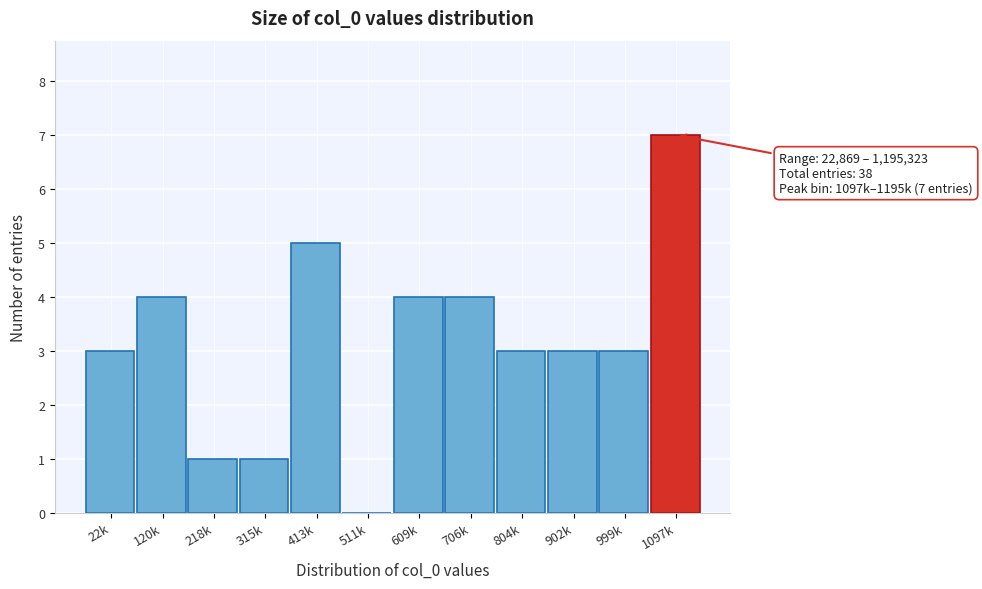

Reading left to right, extract all data points from this chart.

22k=3	120k=4	218k=1	315k=1	413k=5	511k=0	609k=4	706k=4	804k=3	902k=3	999k=3	1097k=7